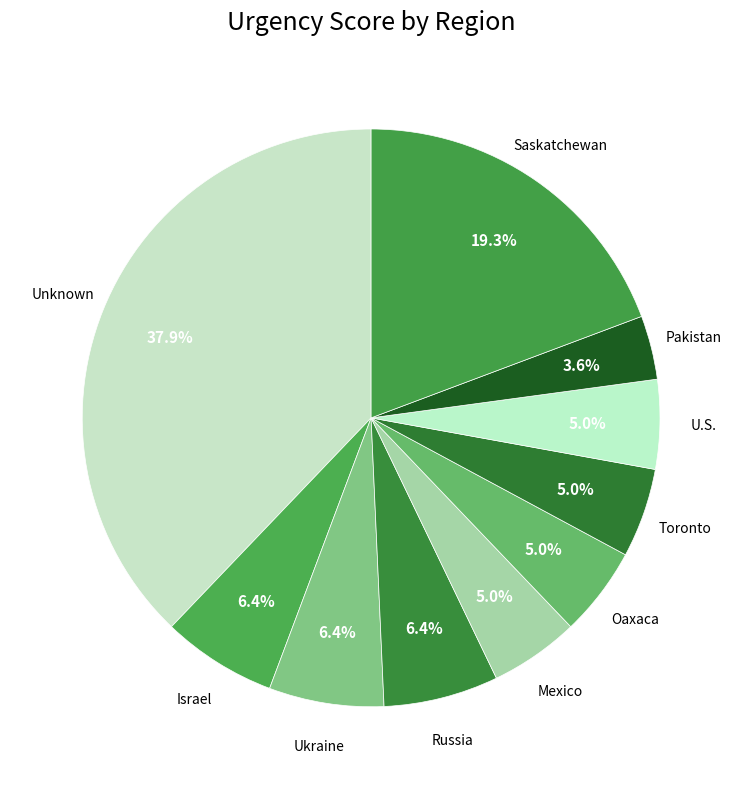

How many segments does this pie chart have?

10